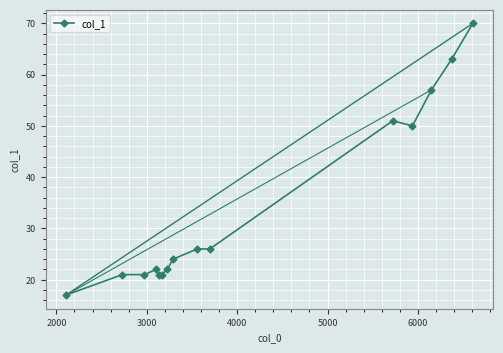

What is the difference between the maximum and second lowest values?

49